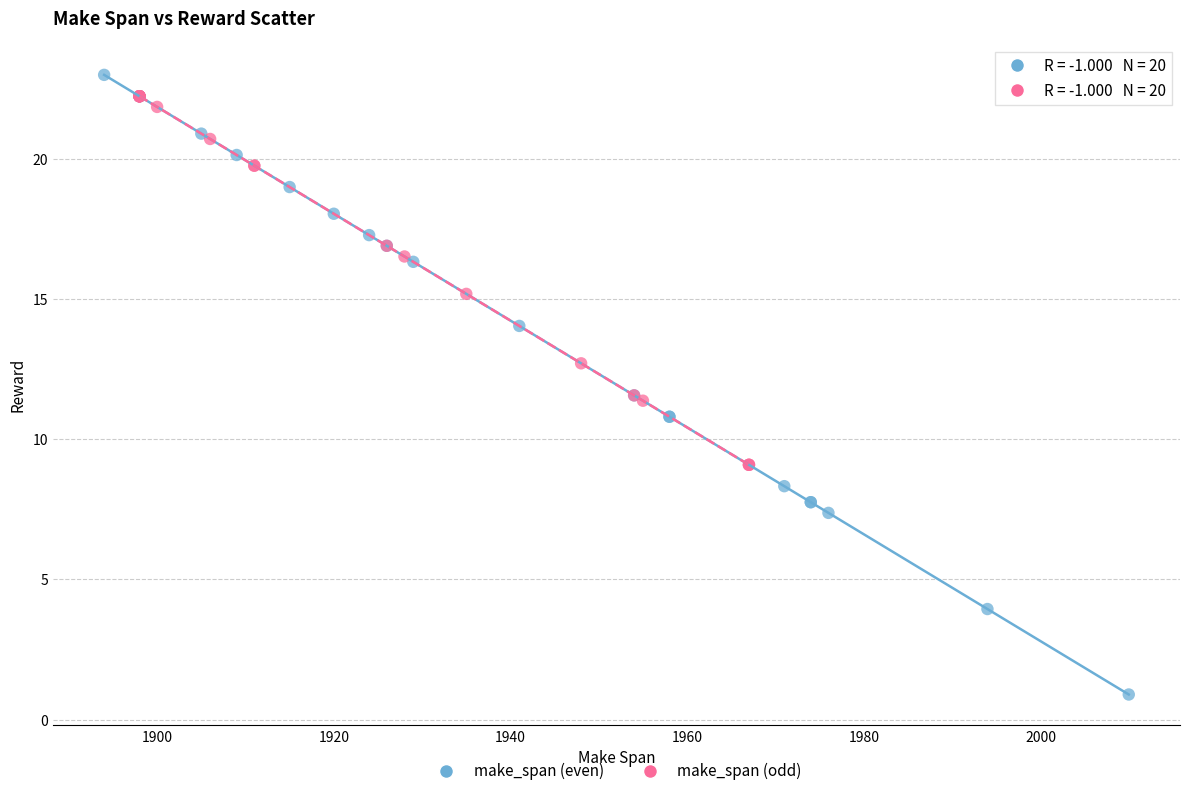

Which series has the widest spread of Y values?

make_span (even)